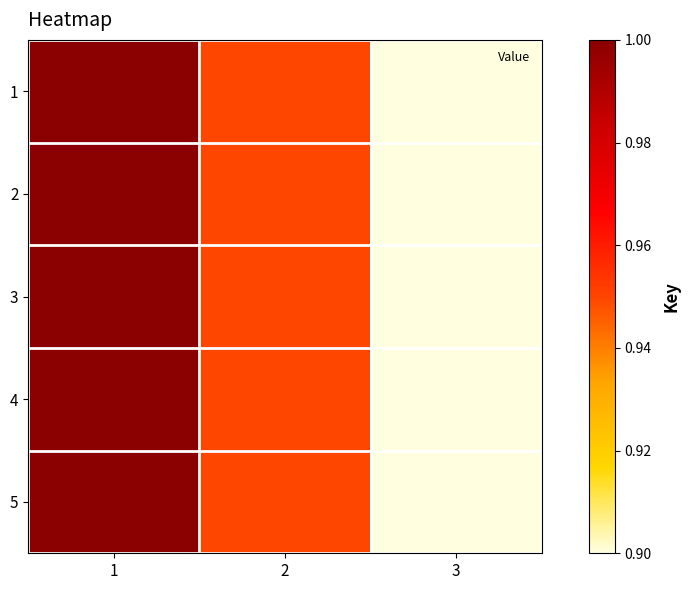

What is the total value across all series at 1?

5.0